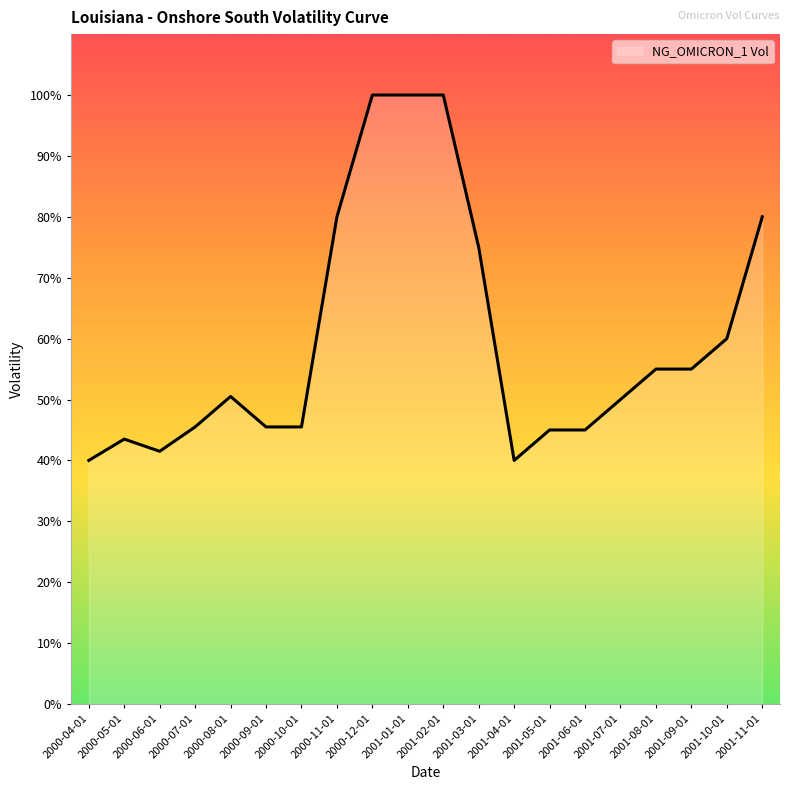

Where is the data nearest to the value 0?

2000-04-01